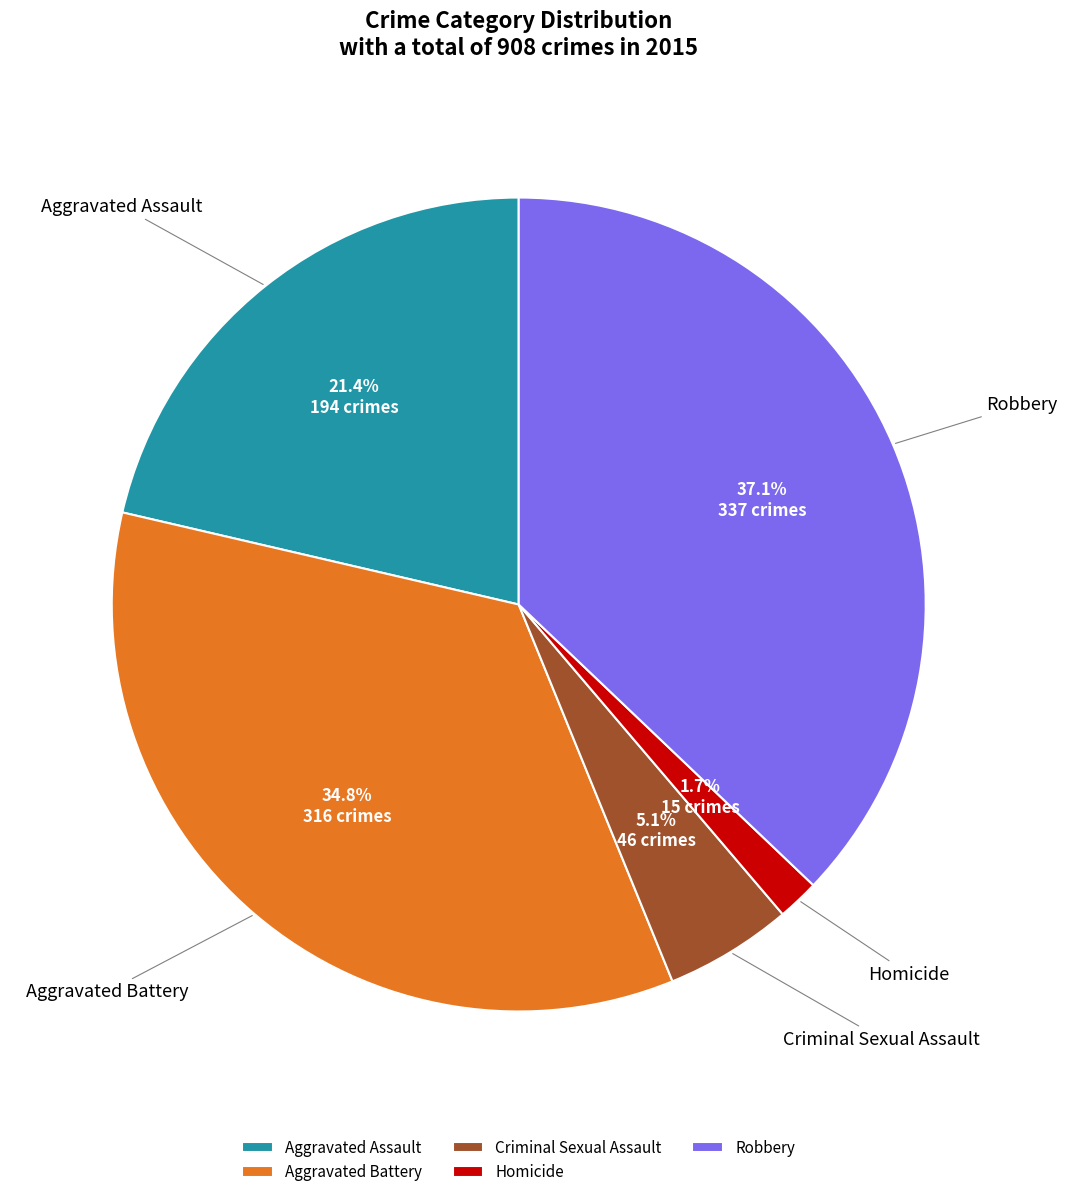

Which slice is the smallest?

Homicide